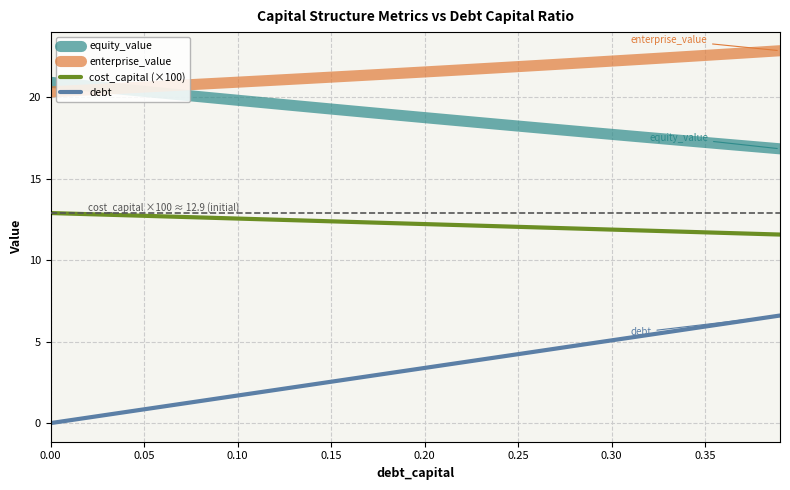

How many lines are shown in the chart?

4